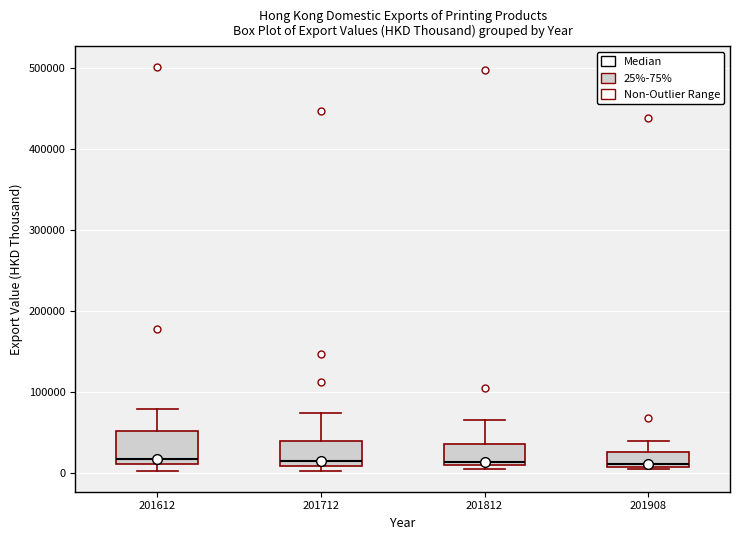

Reading left to right, transcribe this box plot: for each box, give where its median line is, the range the box spans, and where its two whiskers end, as read against the y-axis. The values are not printed on the chart, so give them approximately, as read against the axis.

201612: median 20000, box 10000 to 50000, whiskers 0 to 80000
201712: median 10000 (just above the box's lower edge), box 10000 to 40000, whiskers 0 to 70000
201812: median 10000 (just above the box's lower edge), box 10000 to 40000, whiskers 10000 (just below the box's lower edge) to 70000
201908: median 10000 (just above the box's lower edge), box 10000 to 30000, whiskers 10000 to 40000